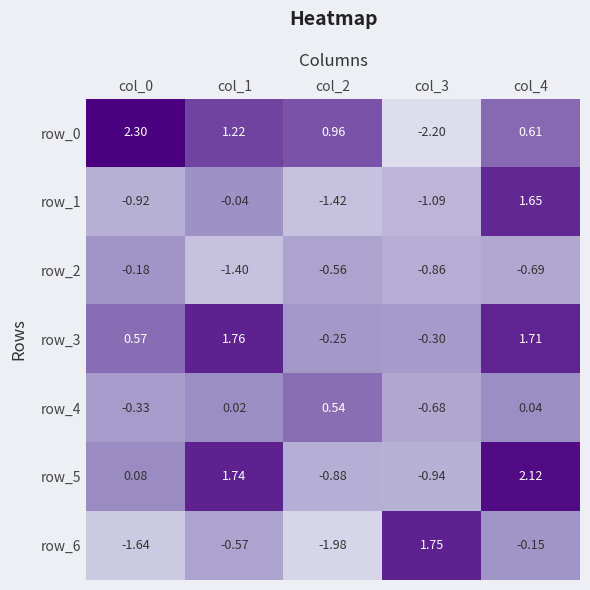

What is the spread (max minus min) of values at col_4?

2.8